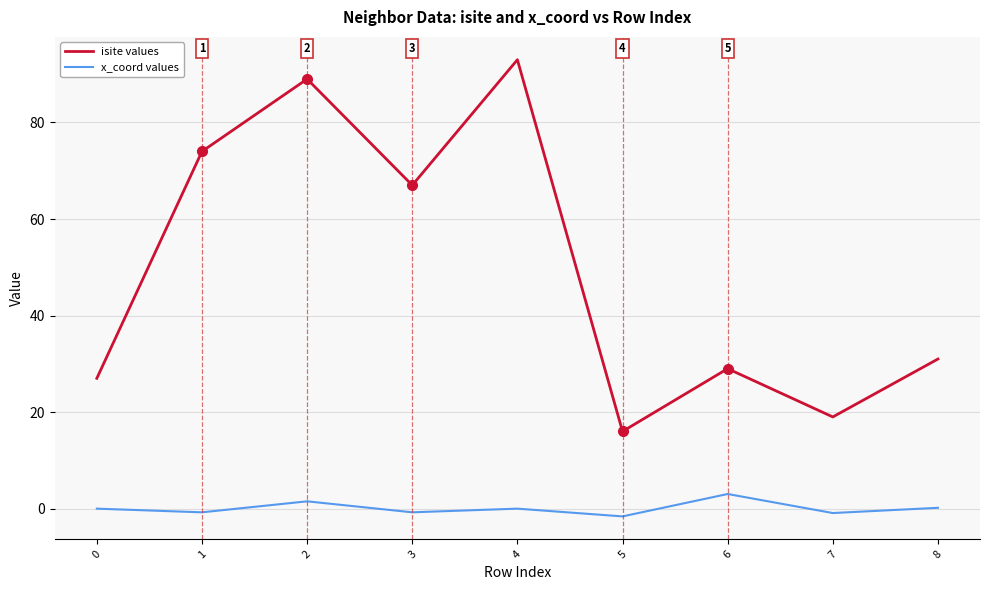

Is this an area chart (filled region under the line)?

No